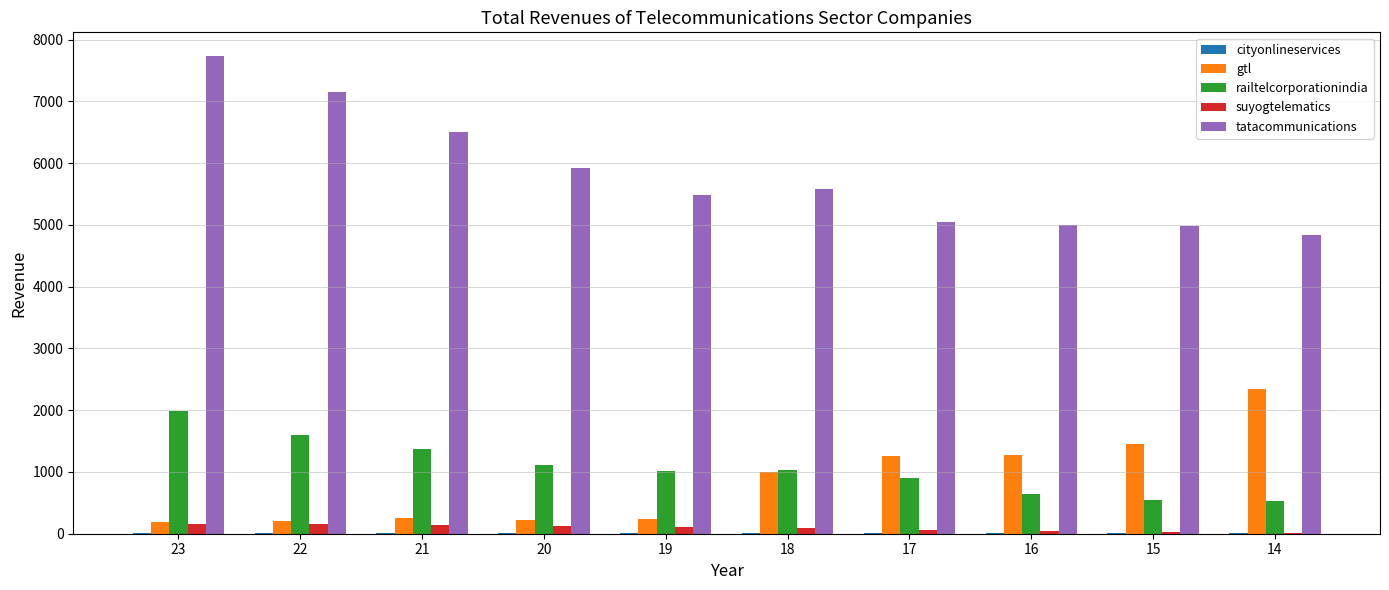

The value of railtelcorporationindia at 19 is 644.9. True or false?

False